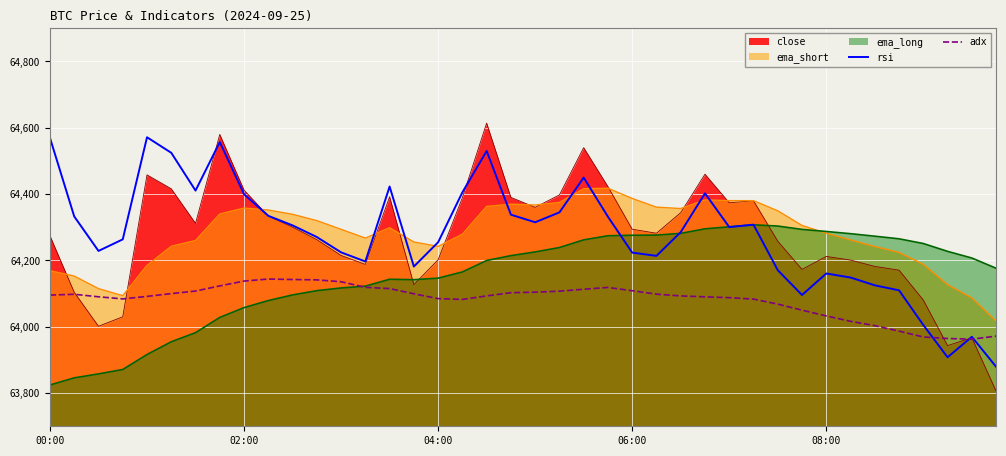

What is the sum of all adx values?

2563217.9